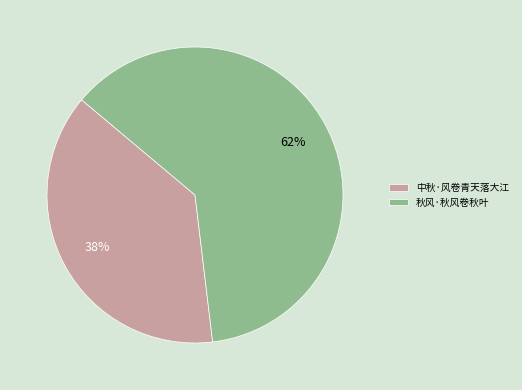

To the nearest percent, what percentage of the pie is 中秋·风卷青天落大江?

38%